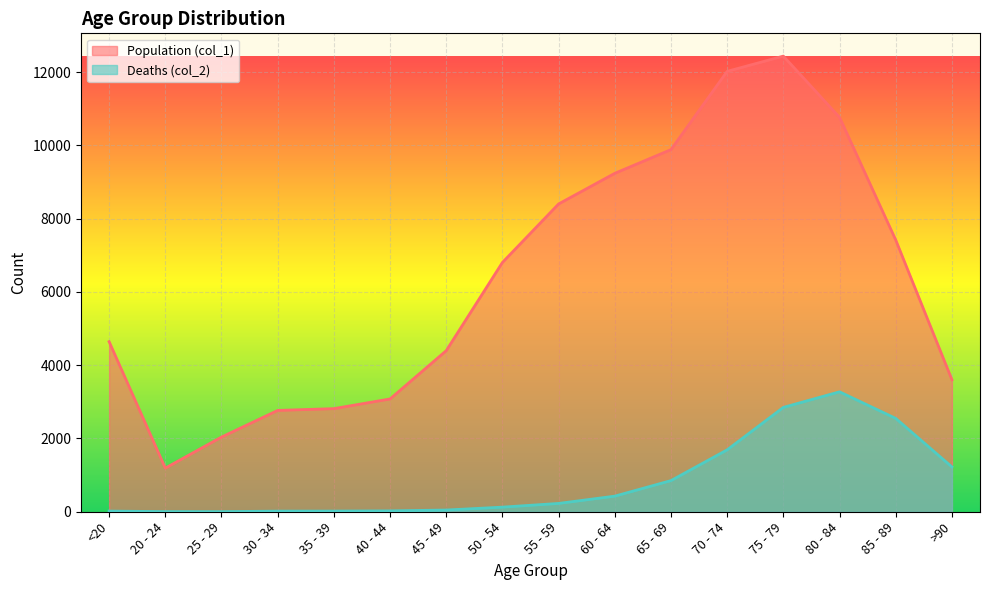

What is the label of the 3rd point from the left?

25 - 29